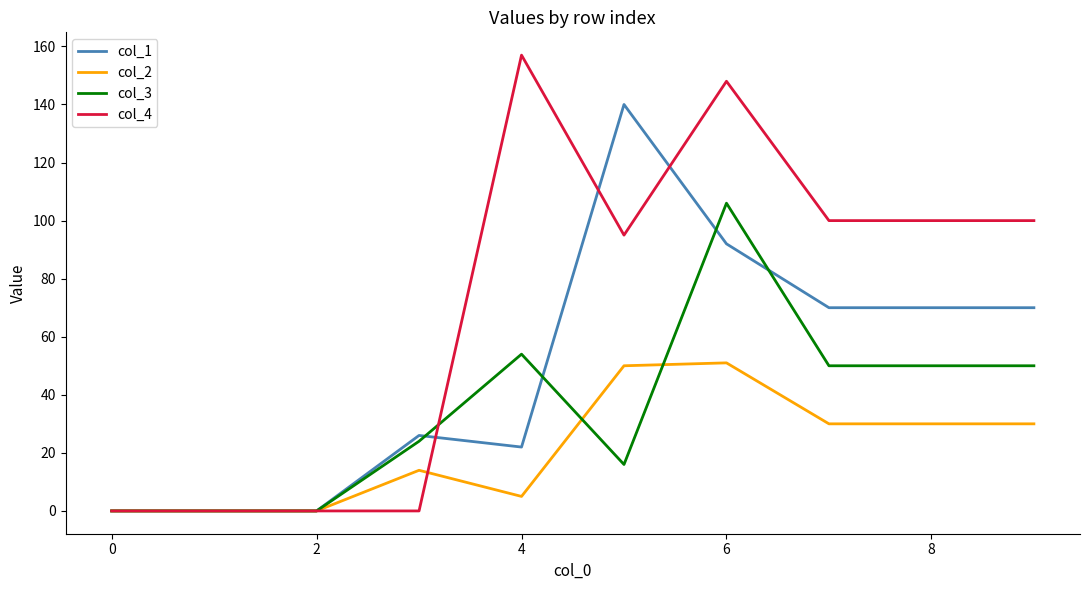

What is the maximum value for col_3?

106